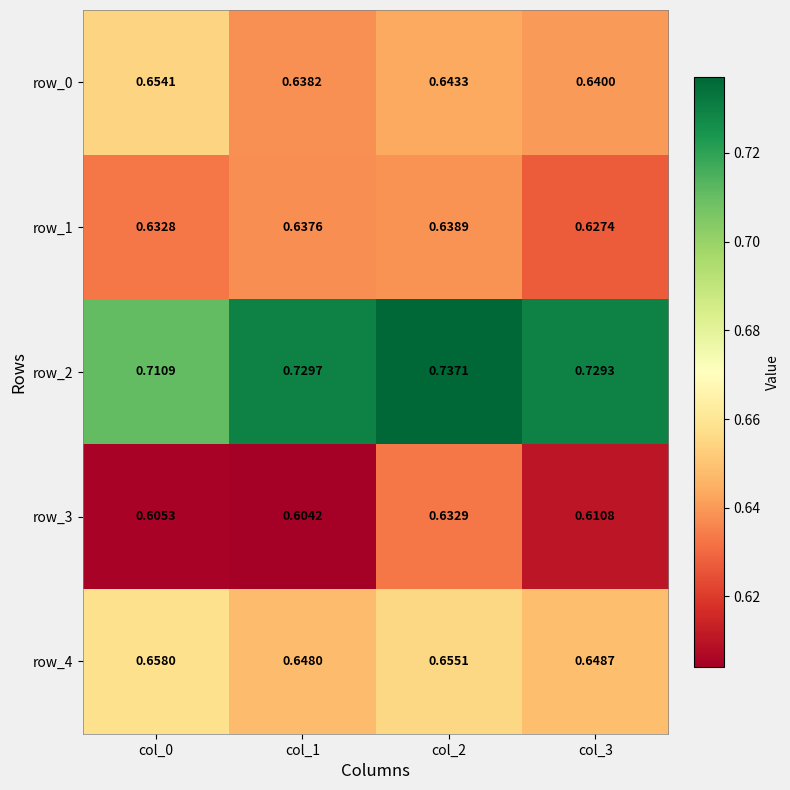

Rank the series by their maximum value, from highest to lowest.

row_2, row_4, row_0, row_1, row_3